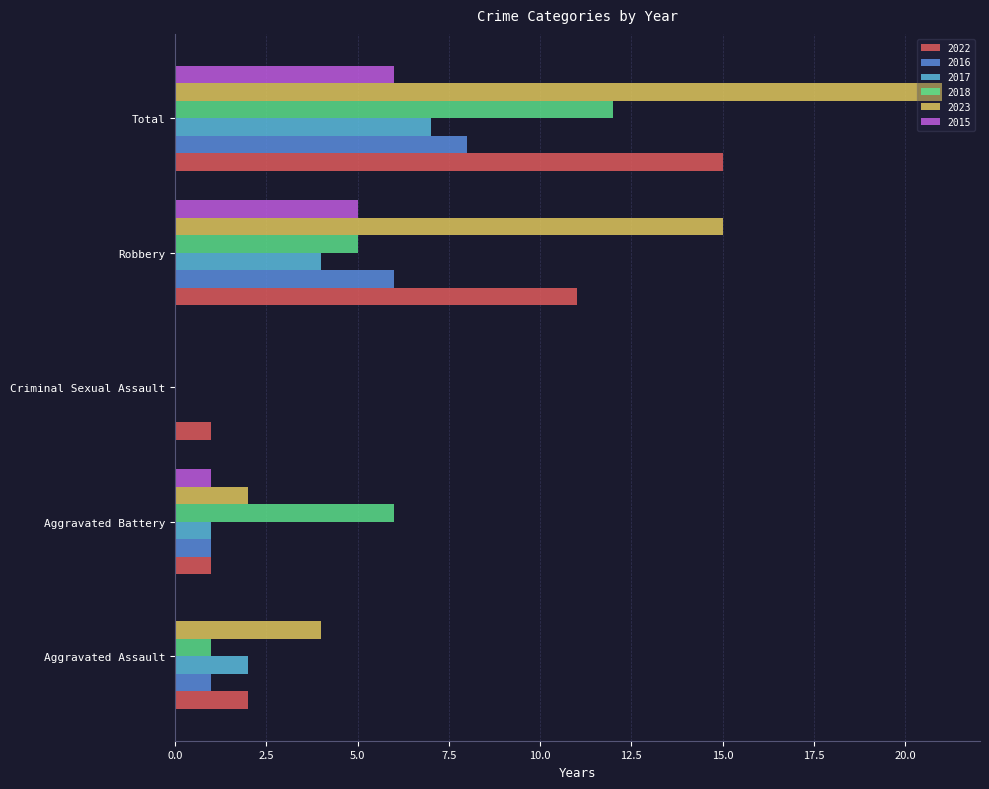

What is the sum of all 2015 values?

12